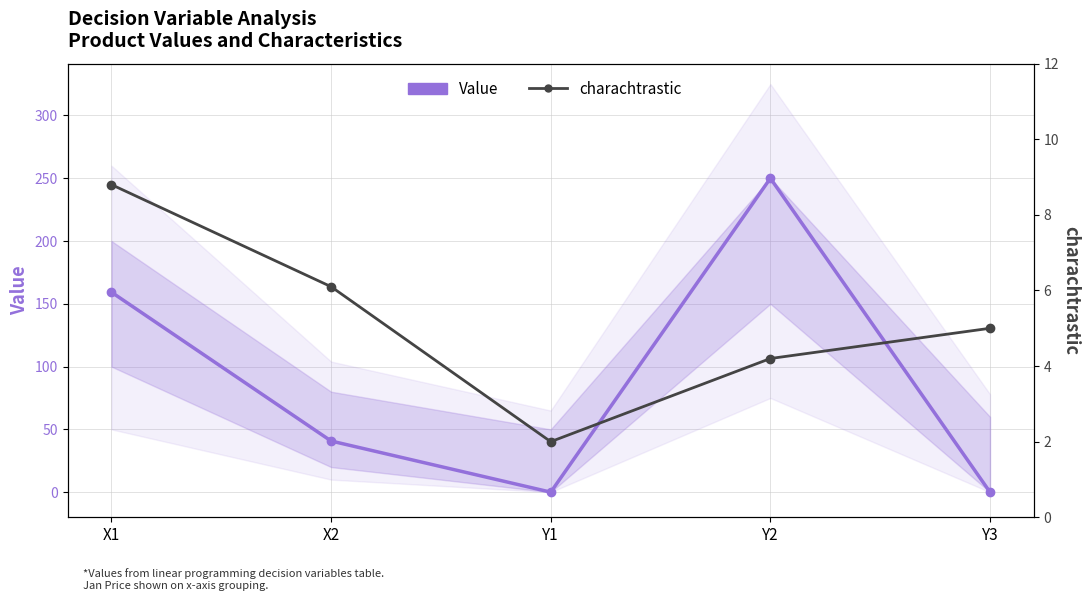

Rank the series by their maximum value, from lowest to highest.

charachtrastic, Value